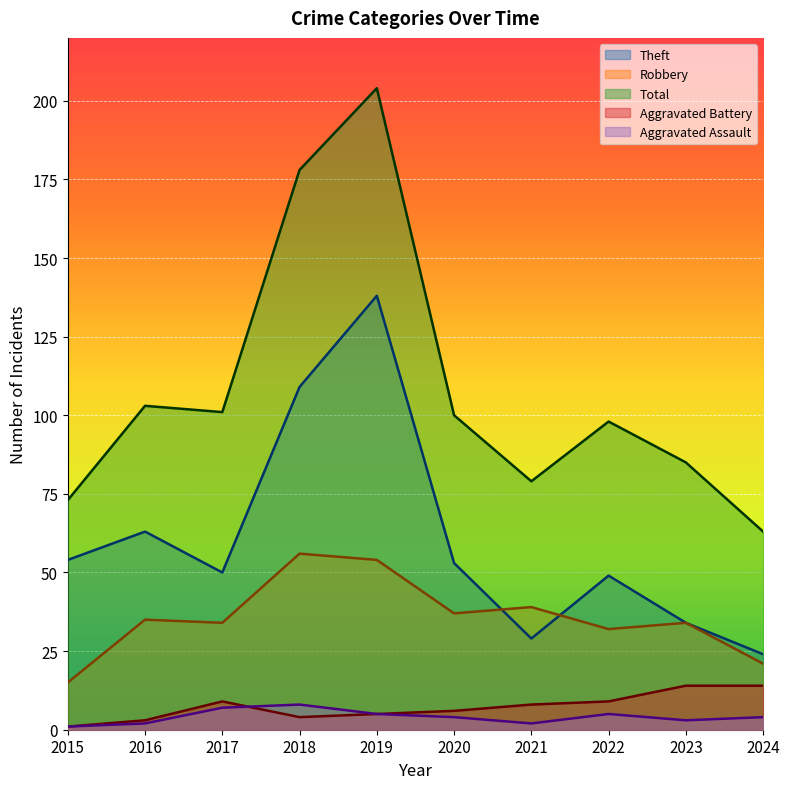

What is the maximum value shown in the chart?

204